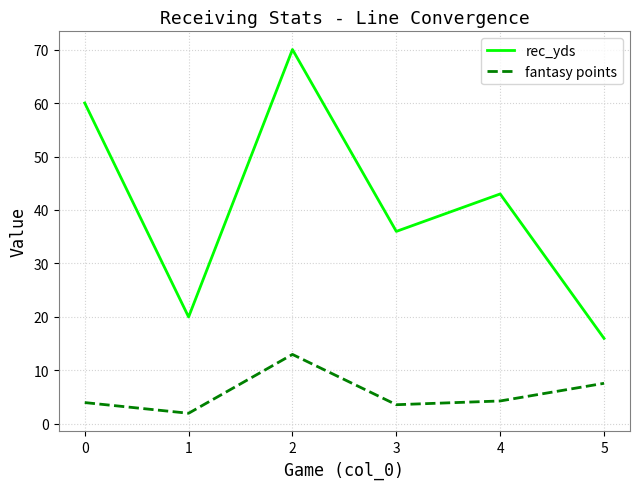

True or false: rec_yds has a value of 60.0 at 0.

True